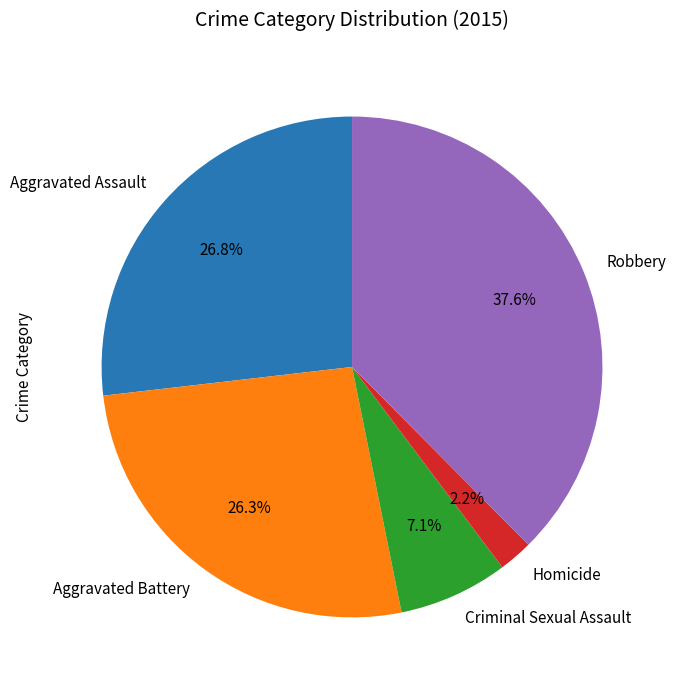

True or false: Robbery accounts for 38% of the total.

True